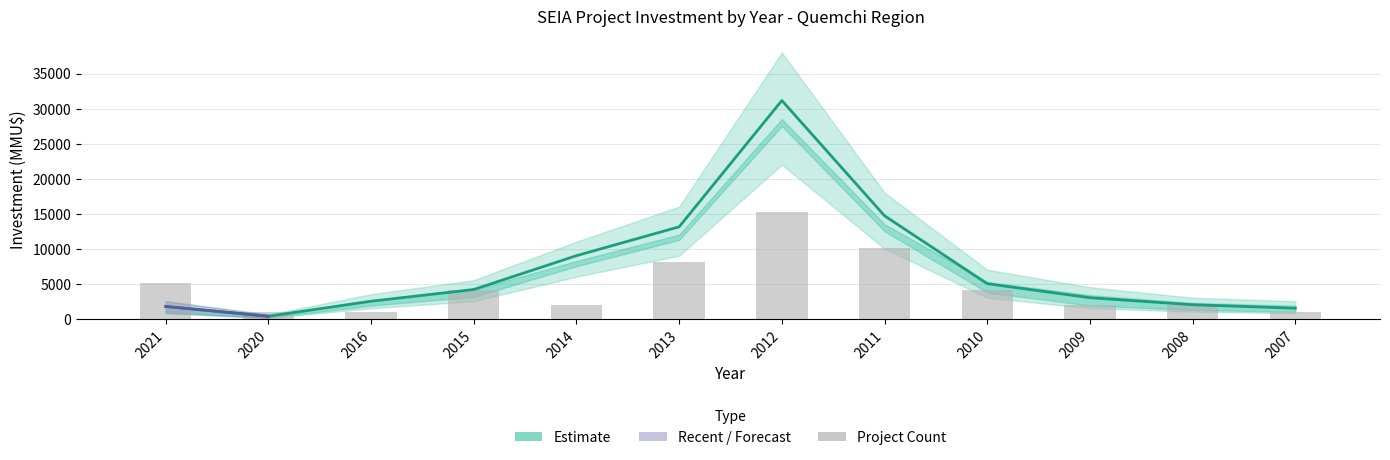

Is it true that Project Count (scaled) equals 8531.5 at 2021?

False